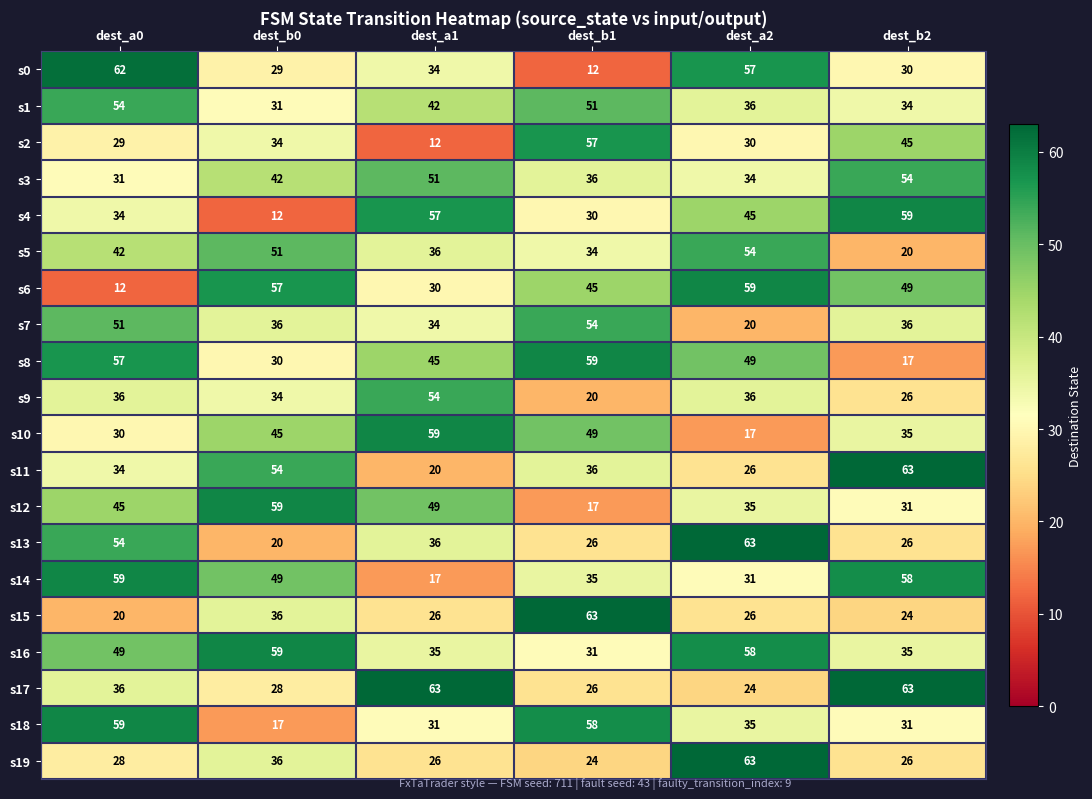

What is the highest value of the s9 series?

54